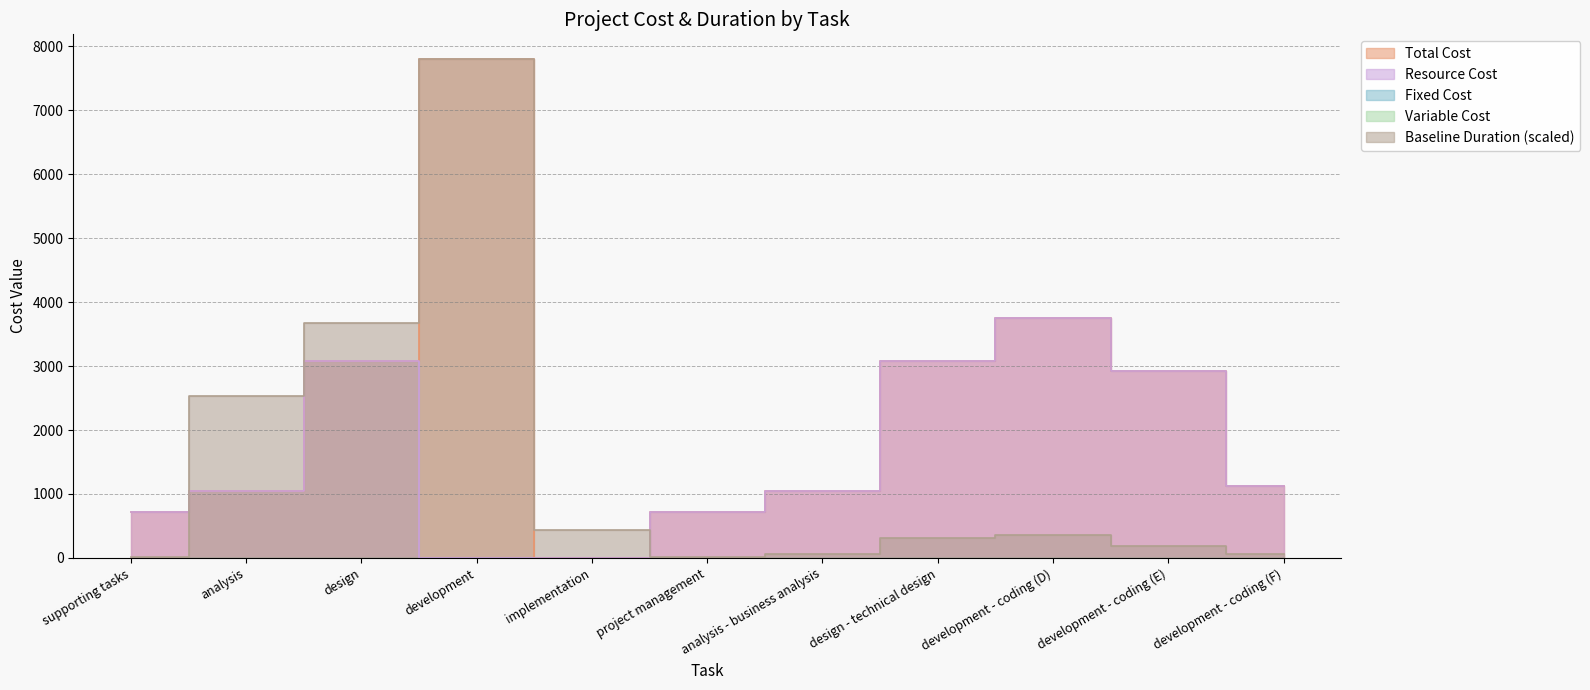

What is the difference between the maximum and second lowest values in the Resource Cost series?

3750.0